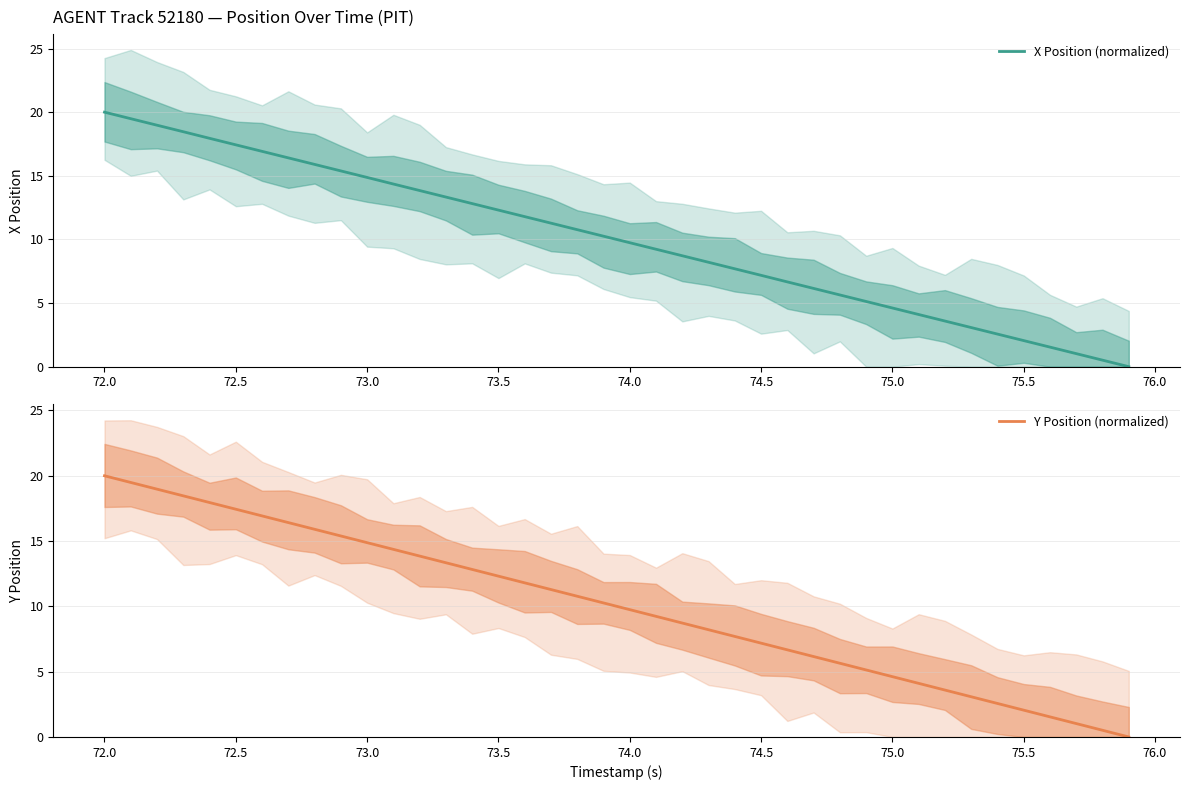

How many lines are shown in the chart?

2